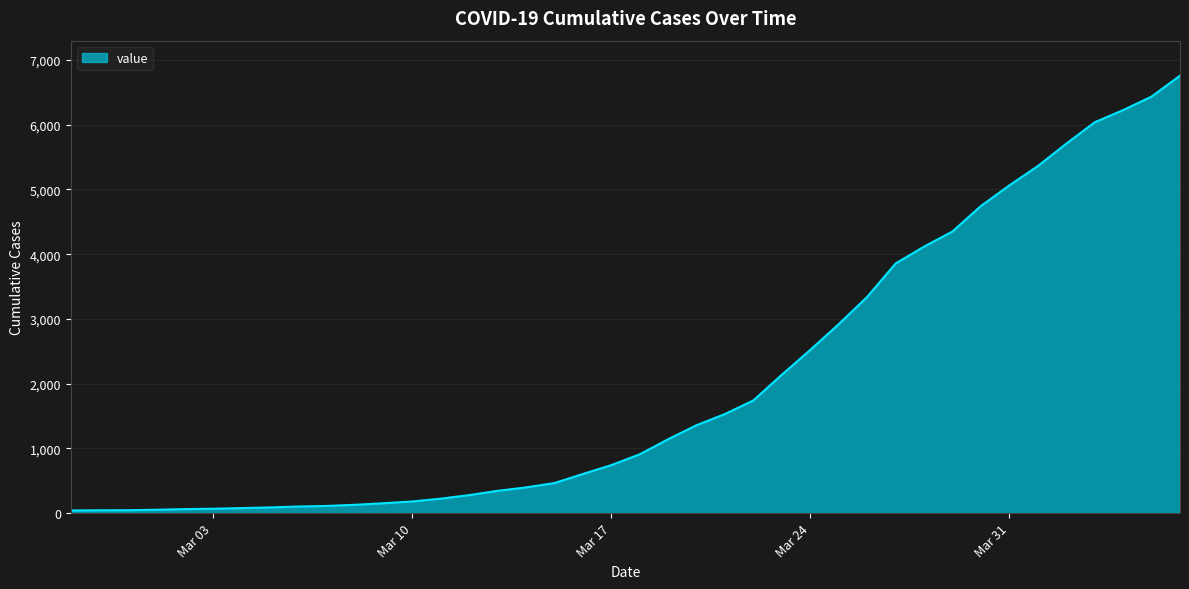

What is the difference between the maximum and minimum values?

6717